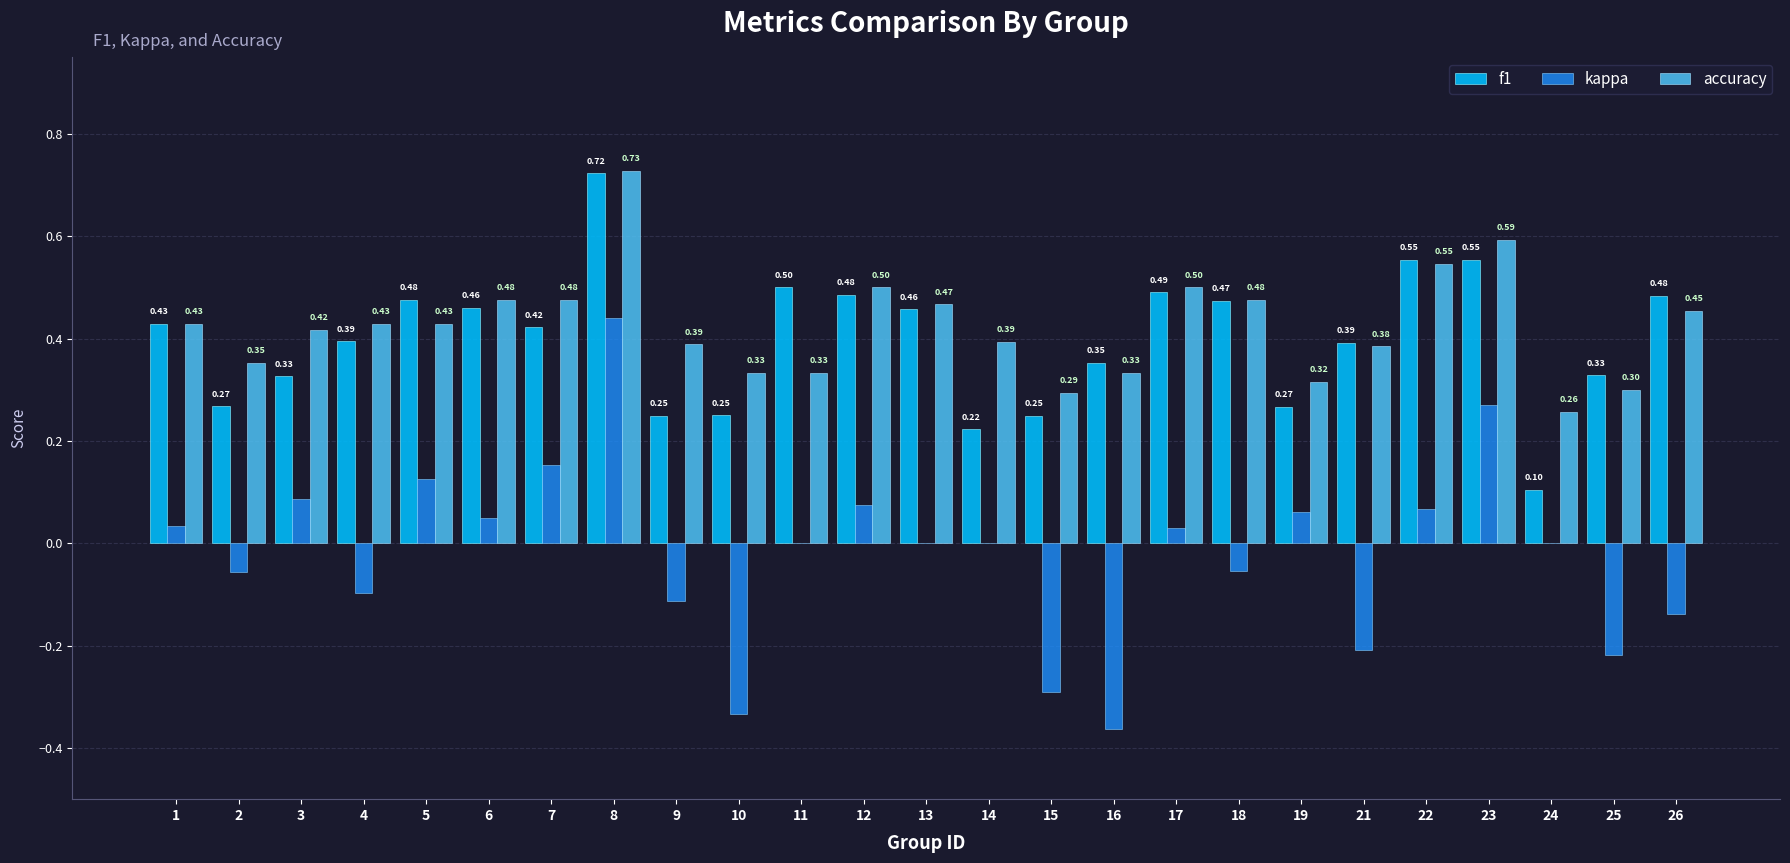

Which series has the largest total across all categories?

accuracy